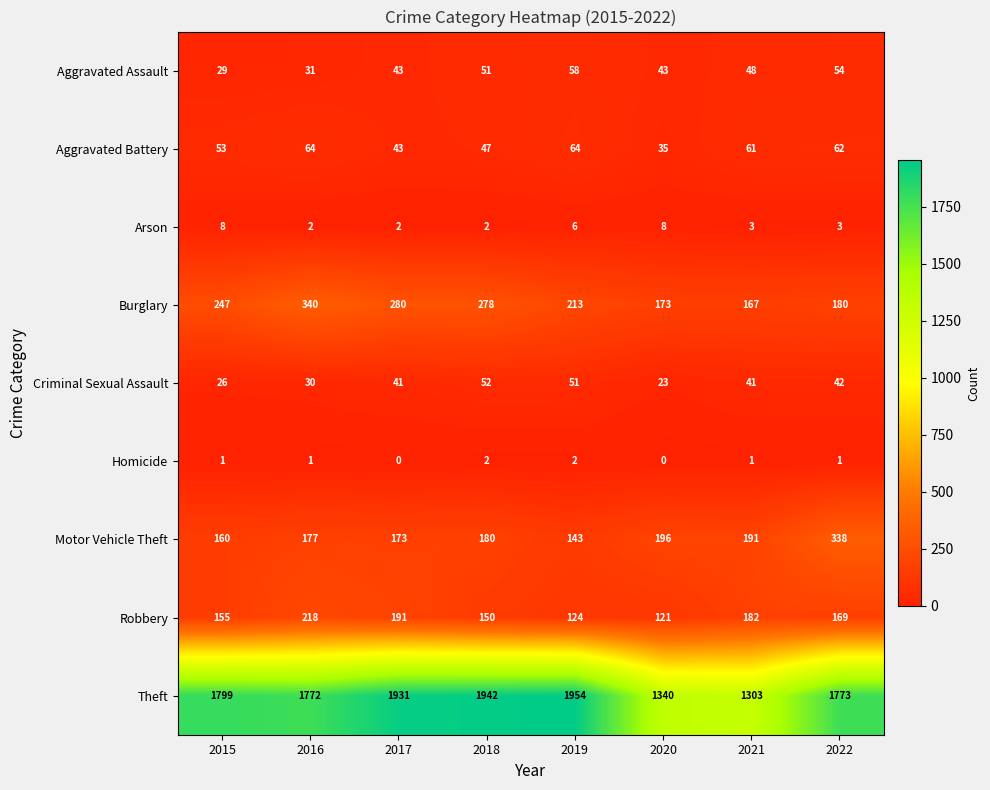

Which series has the largest total across all categories?

Theft